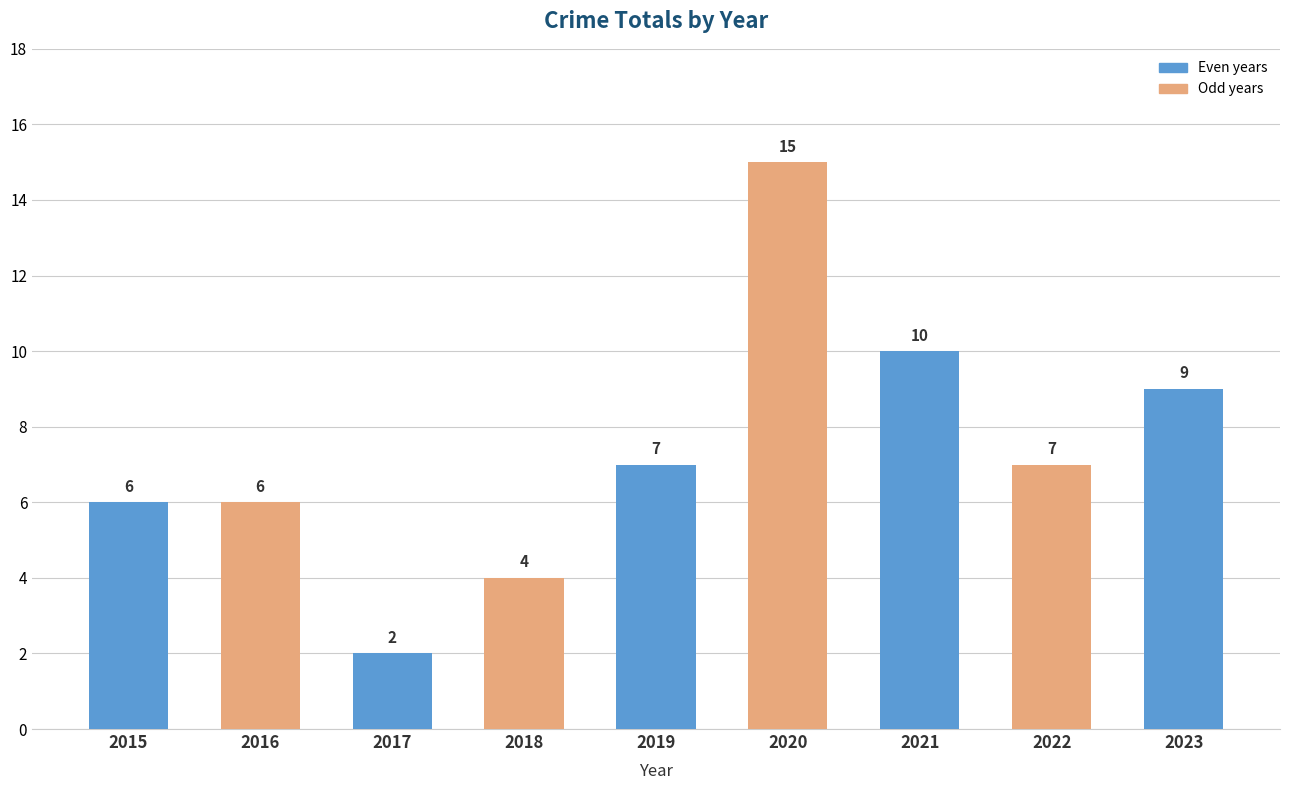

Between 2023 and 2017, which is larger?

2023